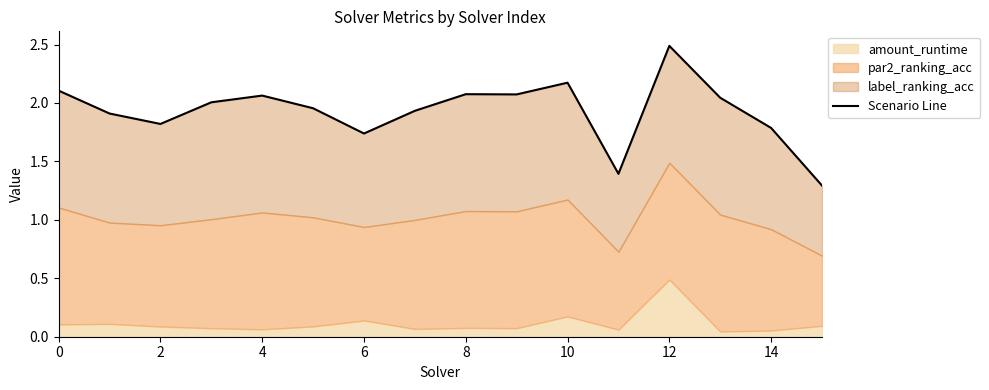

Count the number of values greater than 2.

8